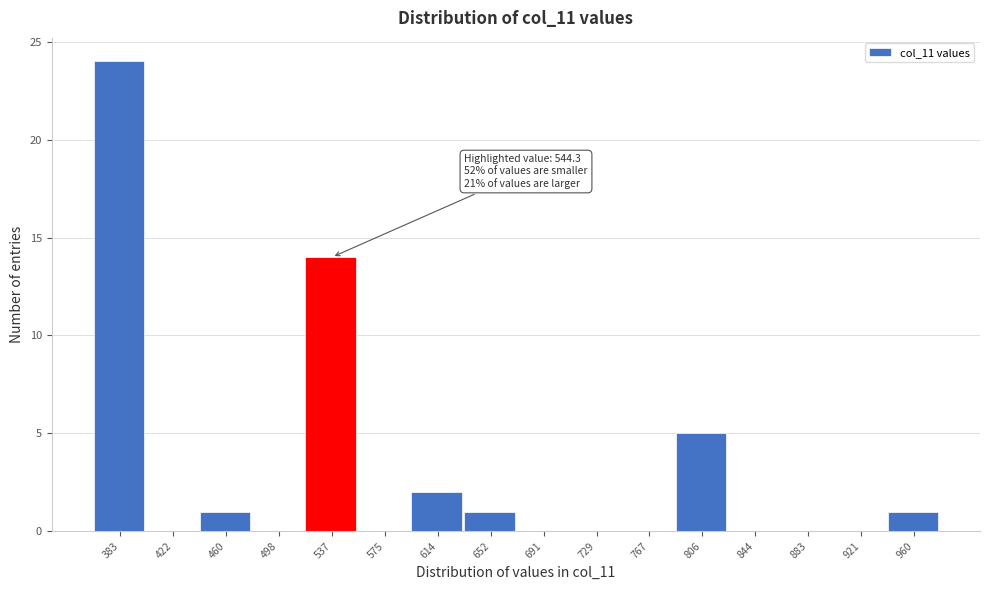

Over which range of the x-axis is the bar tallest?

365 to 405